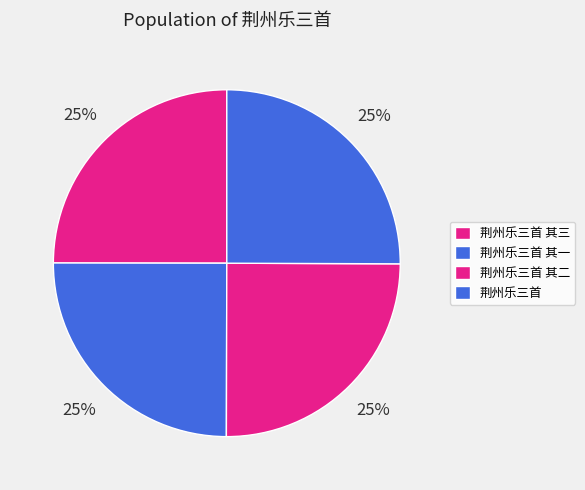

Which has a higher value, 荆州乐三首 其一 or 荆州乐三首 其二?

荆州乐三首 其二